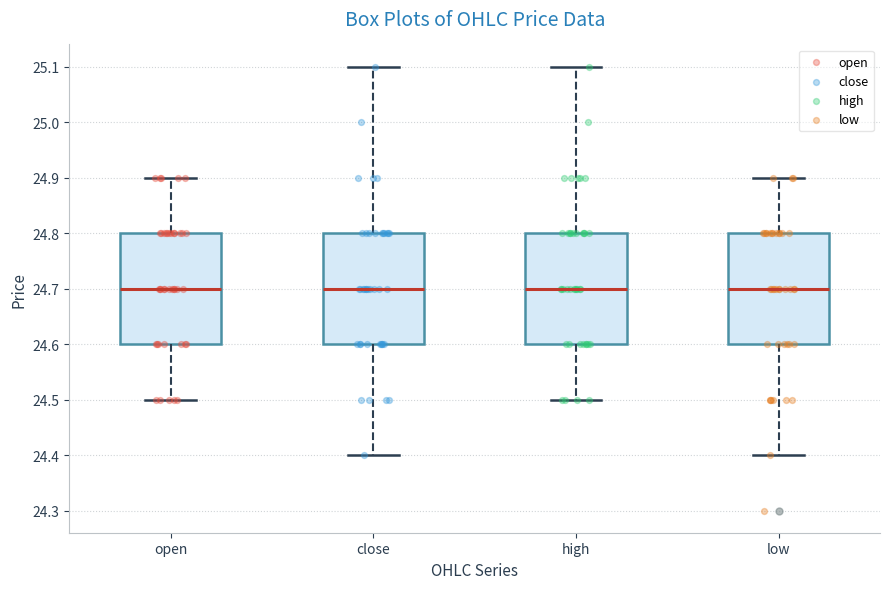

Reading left to right, read every box against the y-axis: the position of its median line, the range the box covers, and the ends of its whiskers. The values are not printed on the chart, so give them approximately, as read against the axis.

open: median 24.7, box 24.6 to 24.8, whiskers 24.5 to 24.9
close: median 24.7, box 24.6 to 24.8, whiskers 24.4 to 25.1
high: median 24.7, box 24.6 to 24.8, whiskers 24.5 to 25.1
low: median 24.7, box 24.6 to 24.8, whiskers 24.4 to 24.9